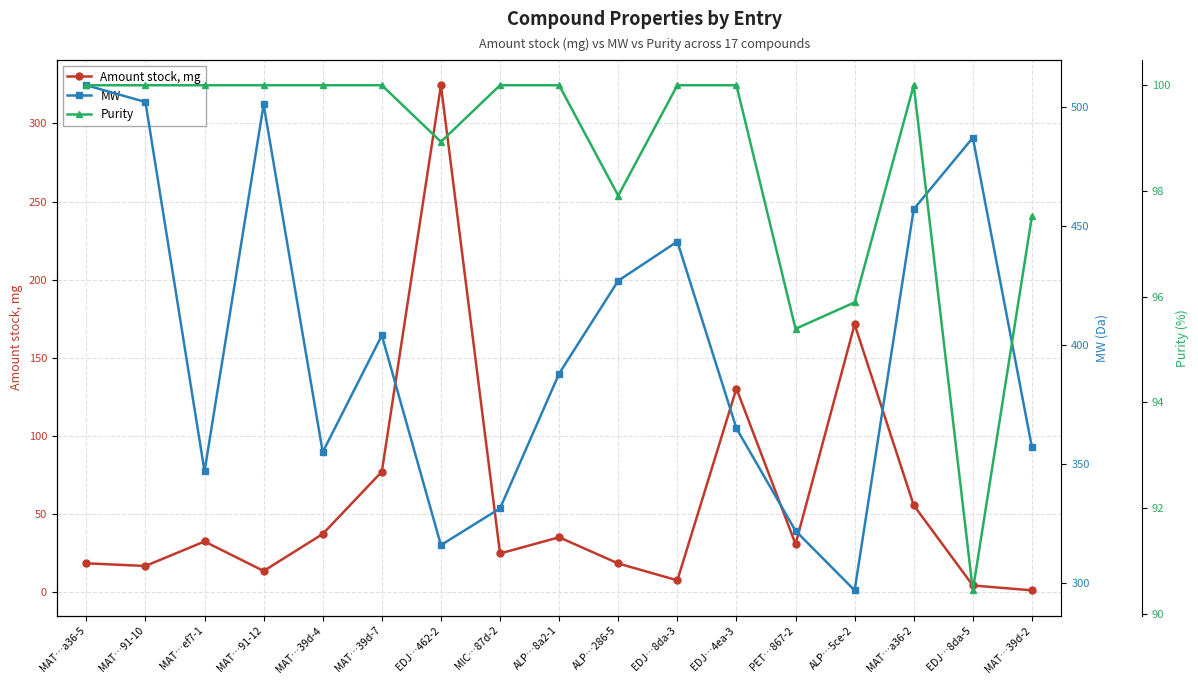

What is the difference between the maximum and minimum values in the MW series?

212.3